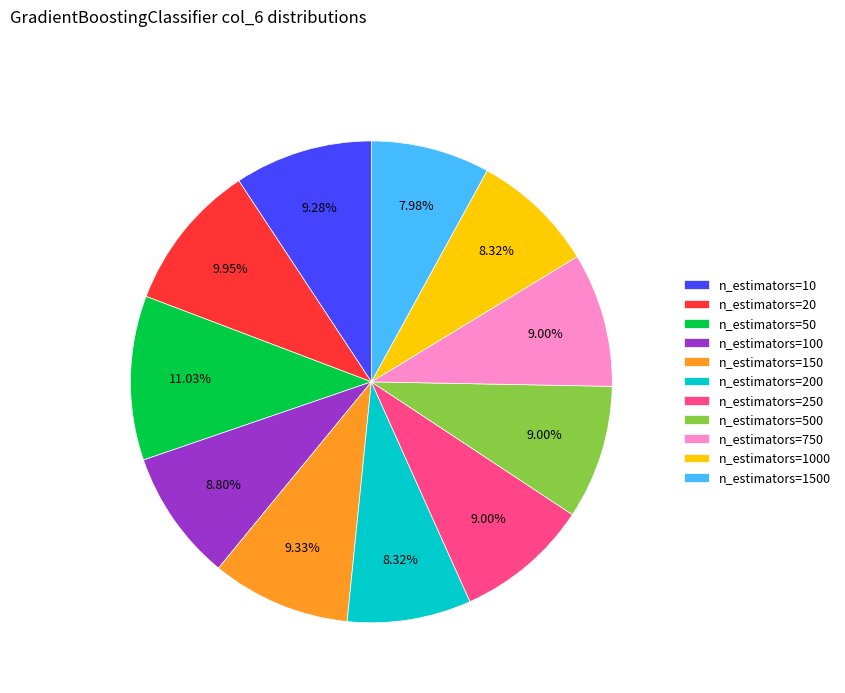

How many slices are in this pie chart?

11